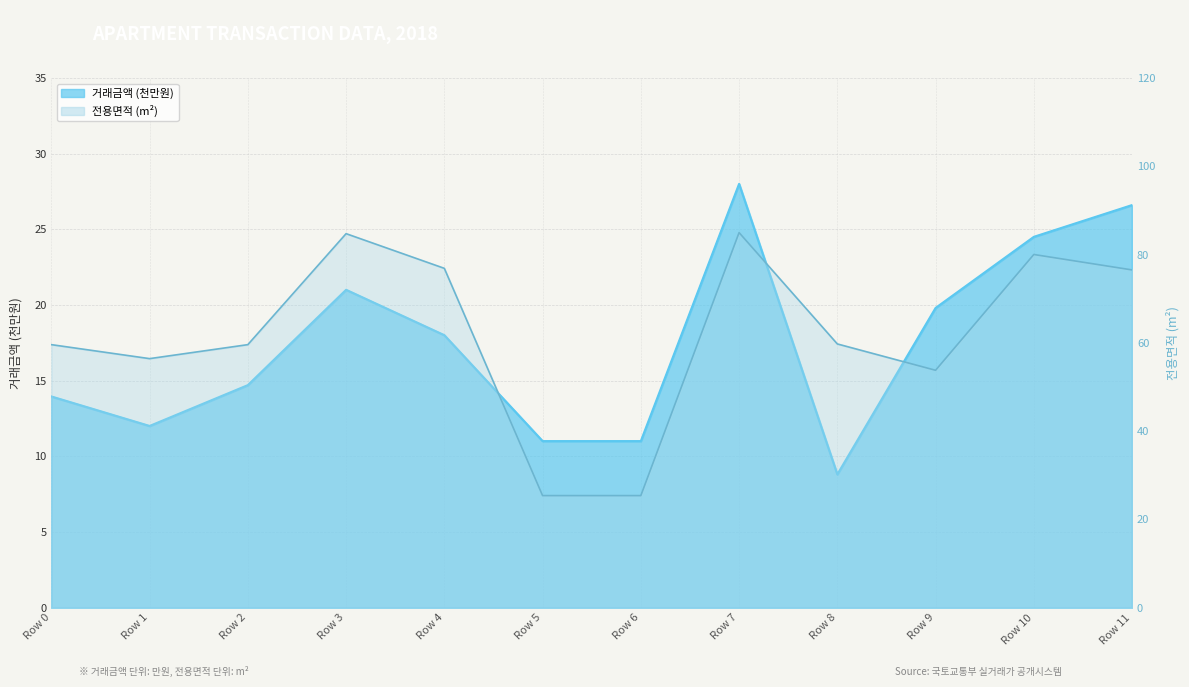

True or false: 거래금액 and 전용면적 intersect in this chart.

False